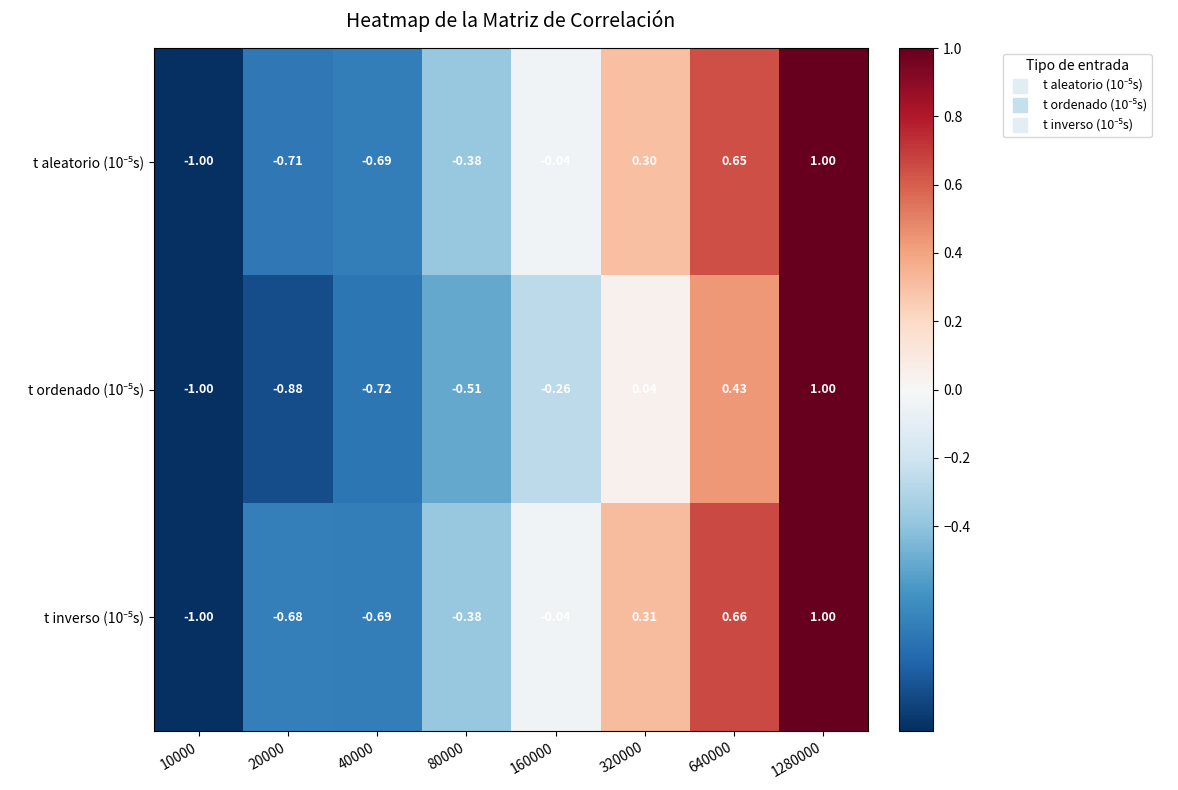

Count the number of data series in this chart.

3